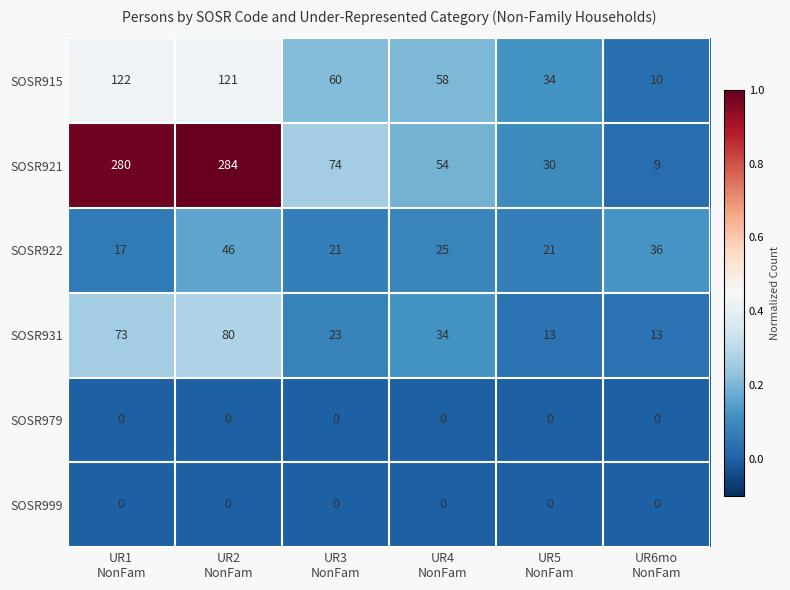

What is the sum of all SOSR931 values?

236